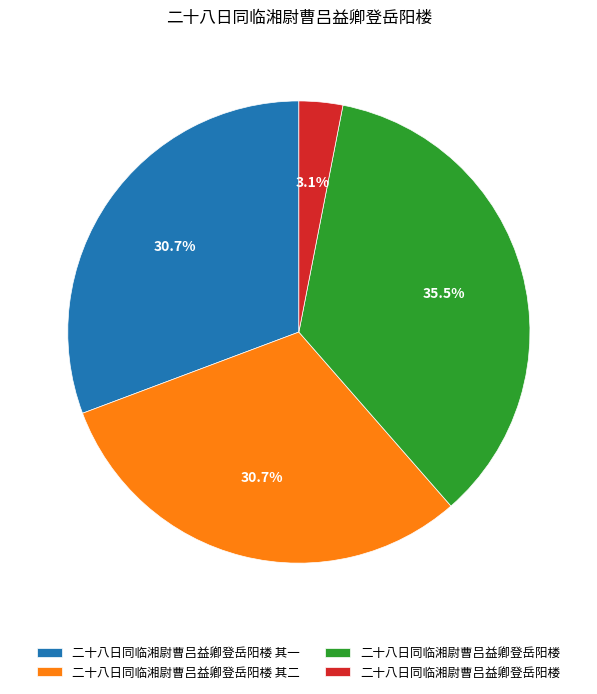

Is there a majority slice in this chart?

No